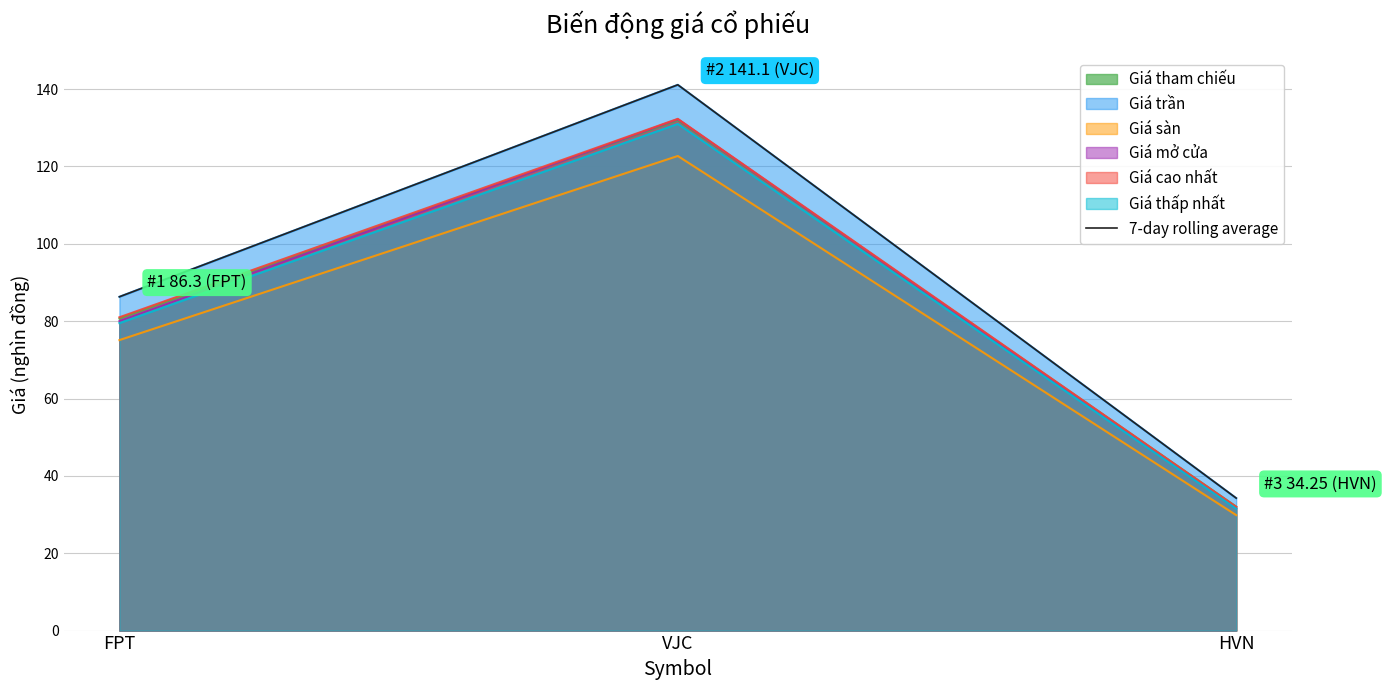

Between VJC and HVN, which is larger?

VJC